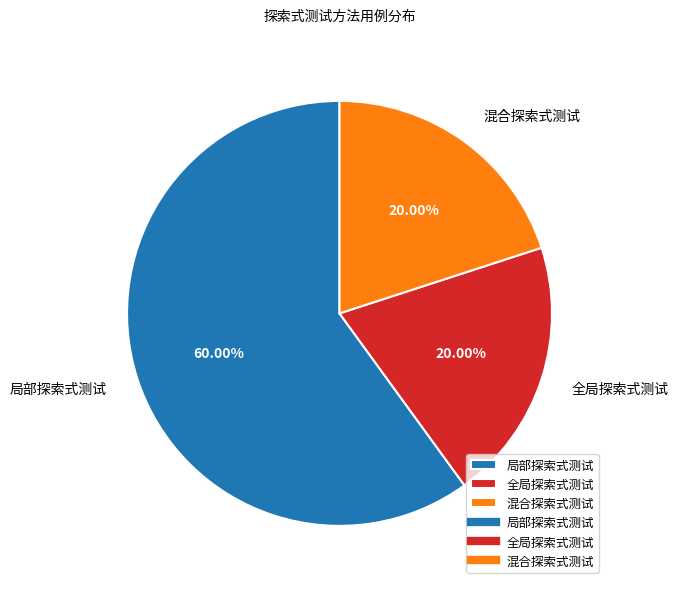

How many segments does this pie chart have?

3